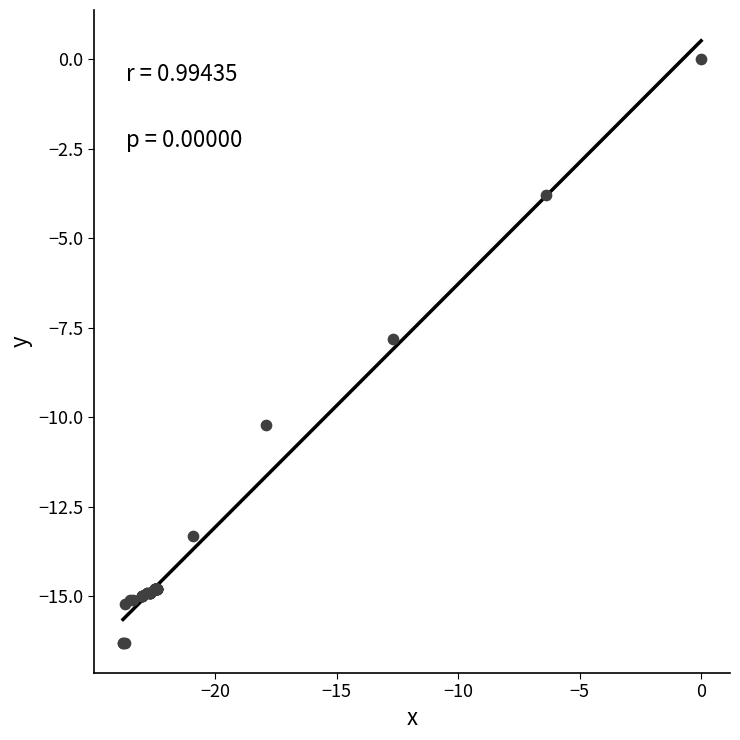

What Y value in the scatter plot is closest to -8?

-7.8